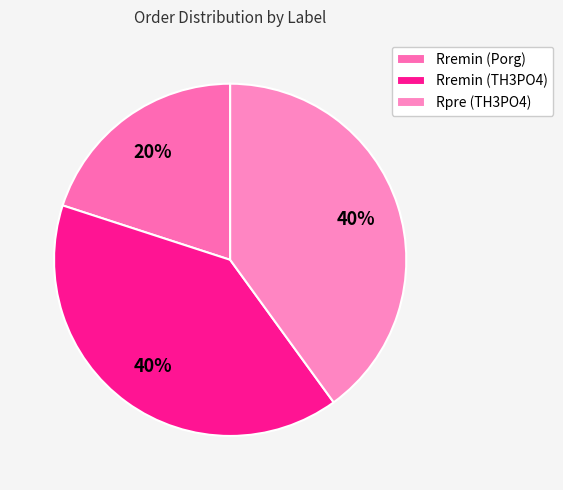

Rank the categories by value from lowest to highest.

Rremin (Porg), Rremin (TH3PO4), Rpre (TH3PO4)